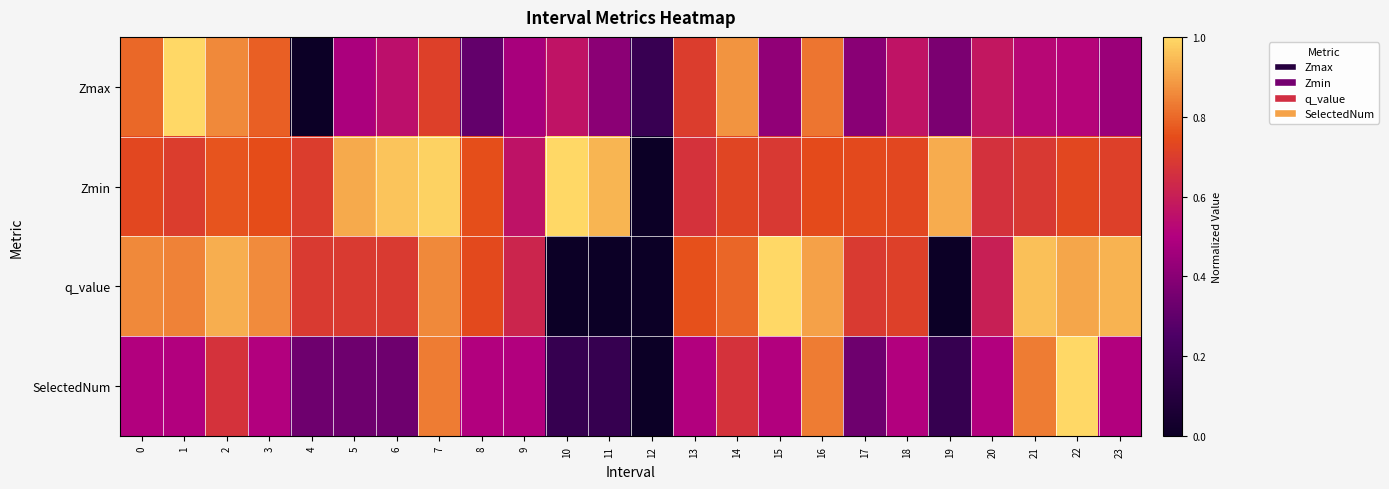

Which series has the widest spread of values?

Zmax